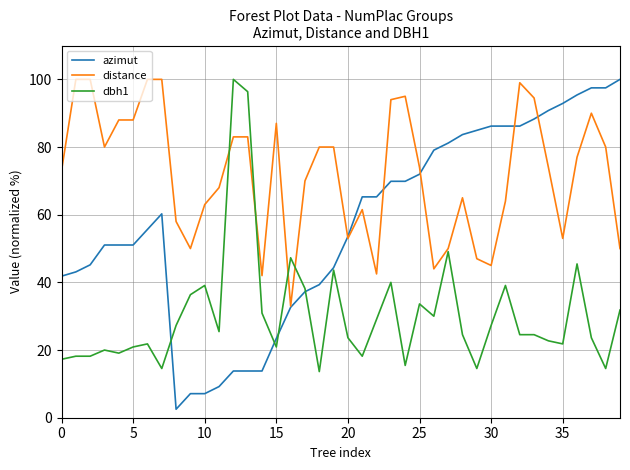

Rank the series by their average value, from highest to lowest.

distance, azimut, dbh1